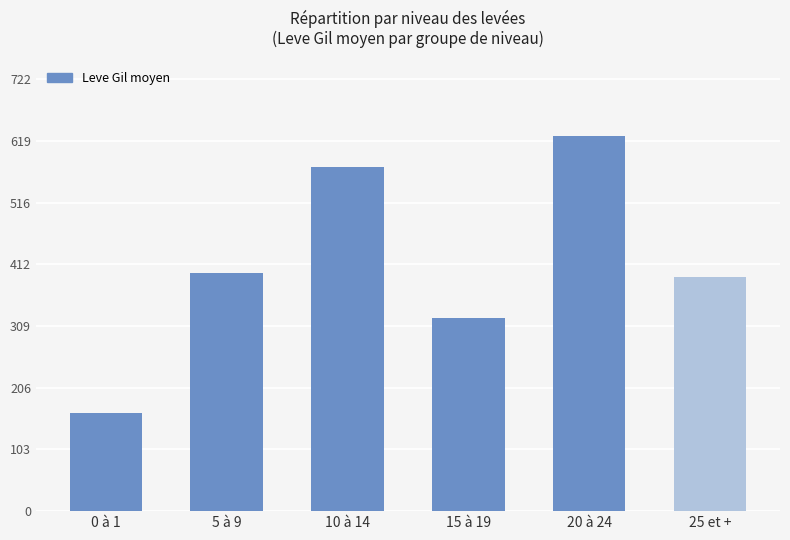

Are the bars horizontal?

No